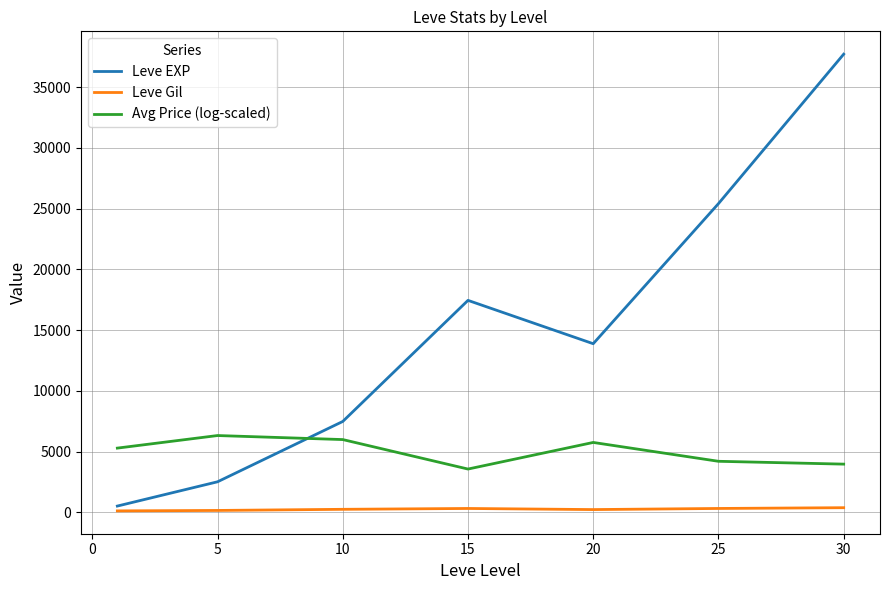

What is the maximum value shown in the chart?

37715.0